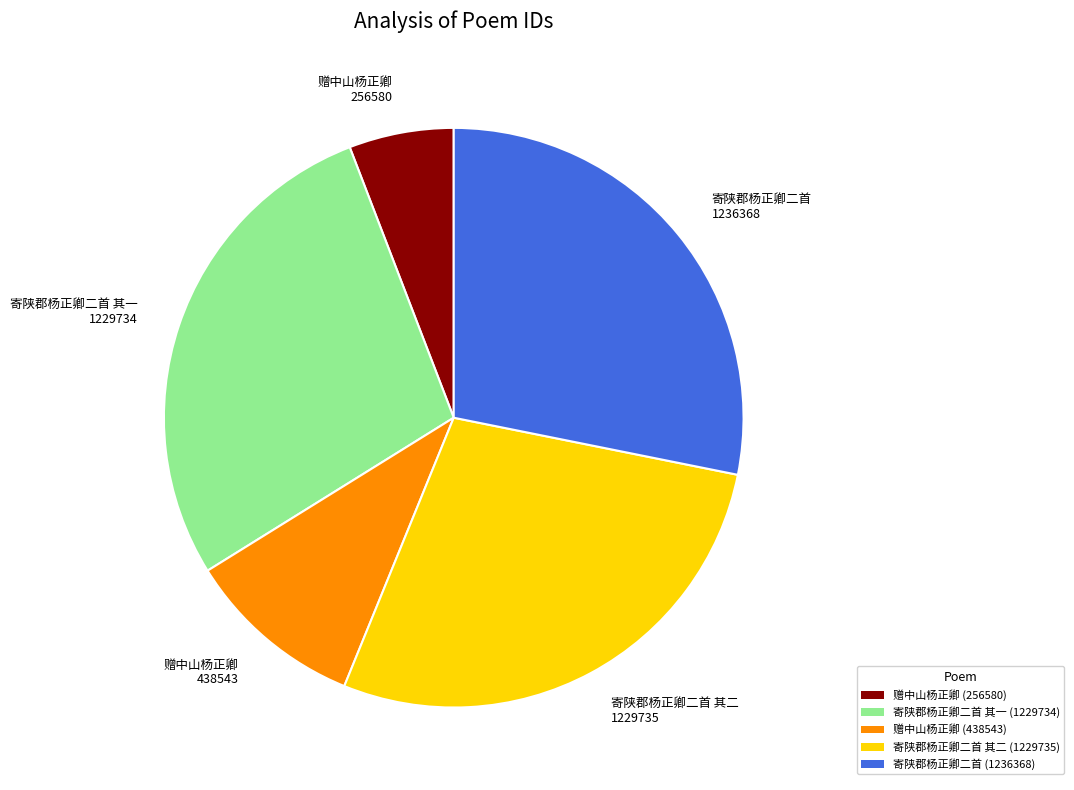

Does any single category account for the majority?

No